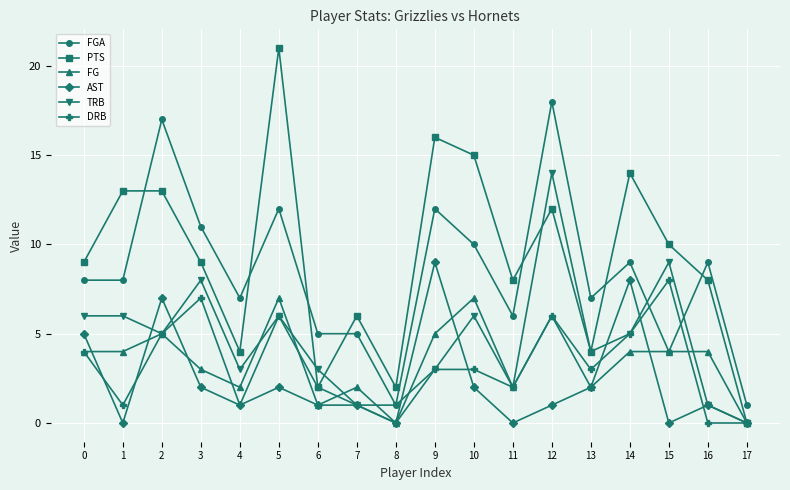

Is it true that FG equals 5 at 8?

False